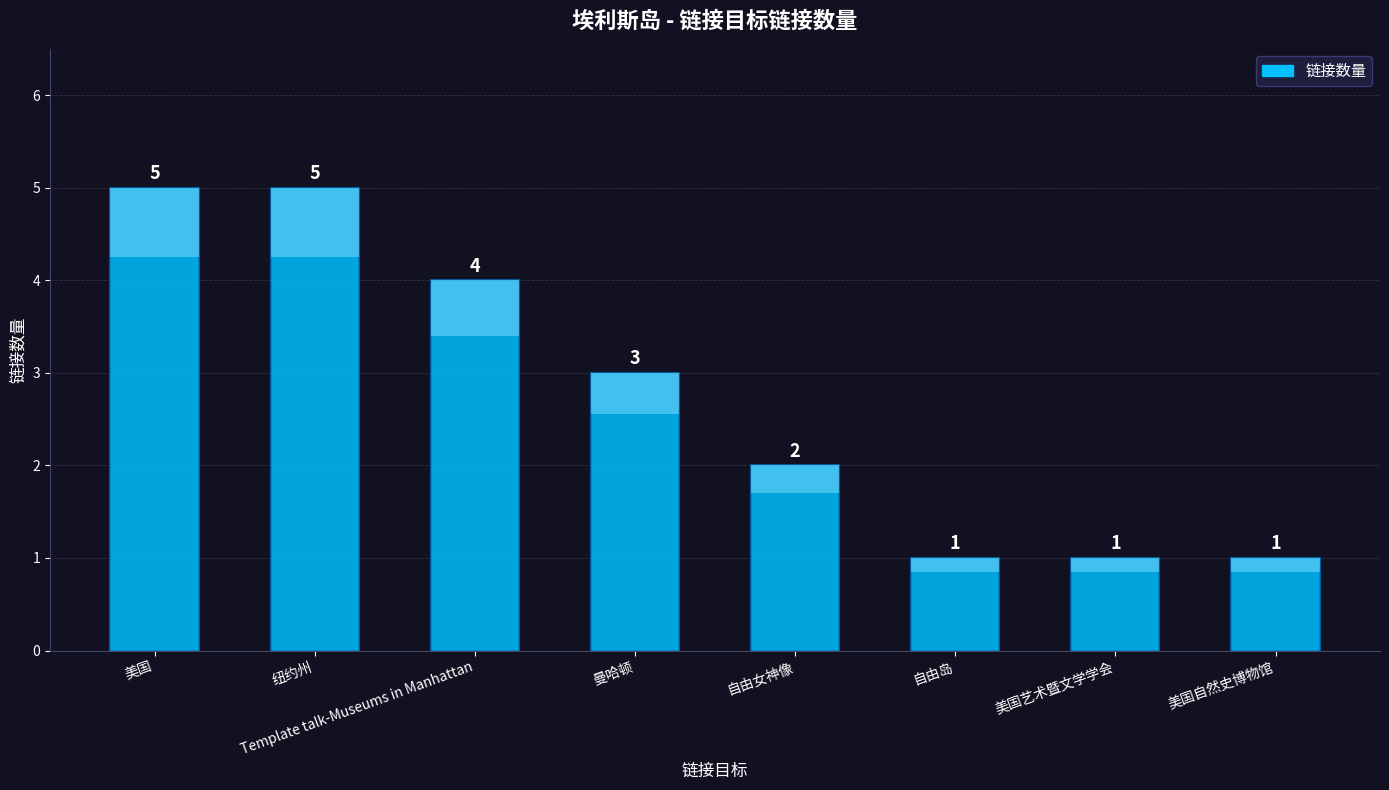

Where is the data nearest to the value 3?

曼哈顿